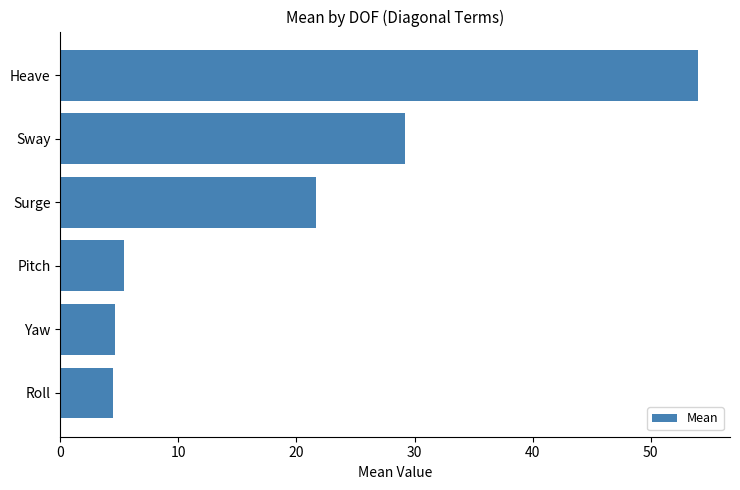

What is the approximate value at Heave?

54.0